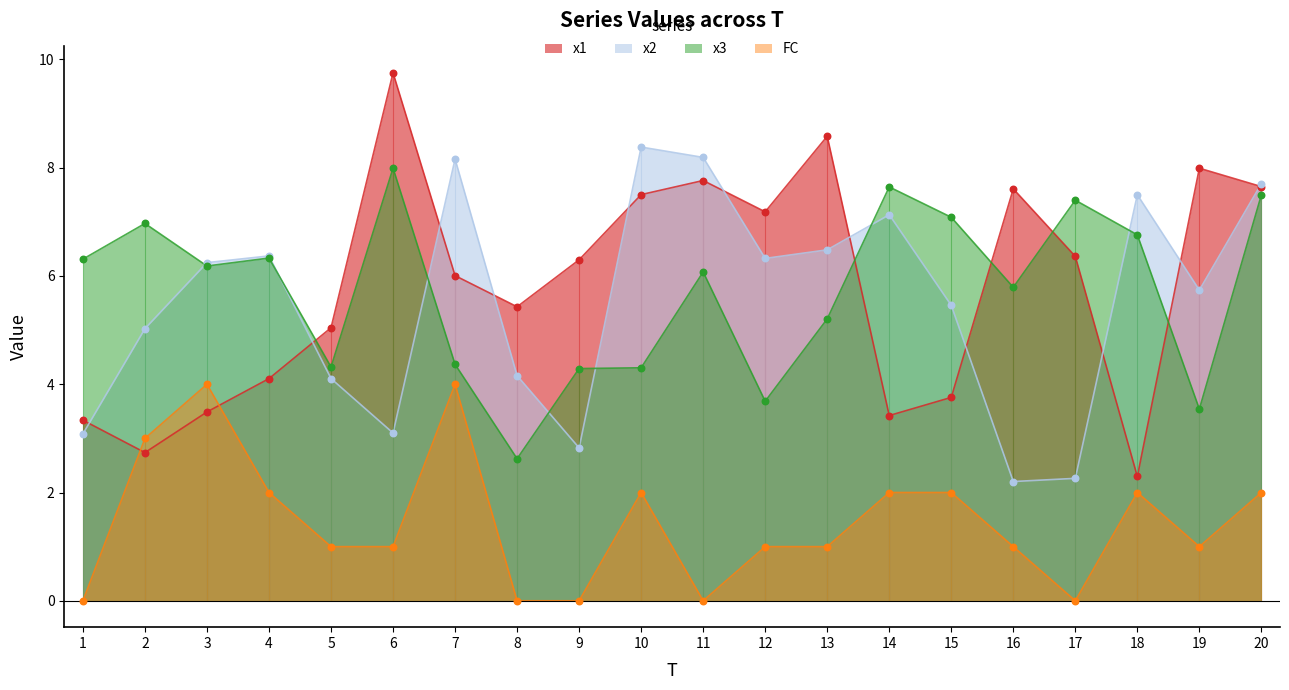

Which series contains the lowest Y value?

FC